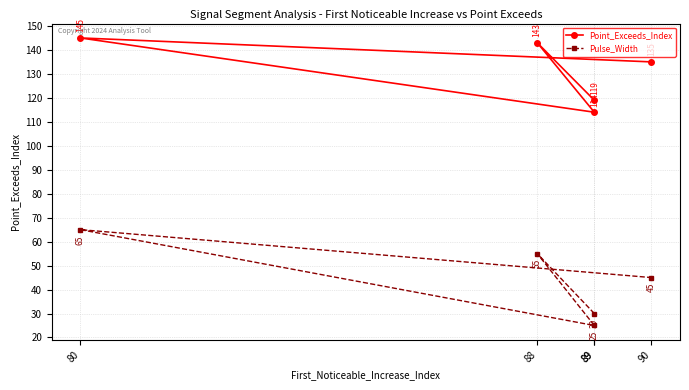

True or false: Pulse_Width and Point_Exceeds_Index cross at least once.

False